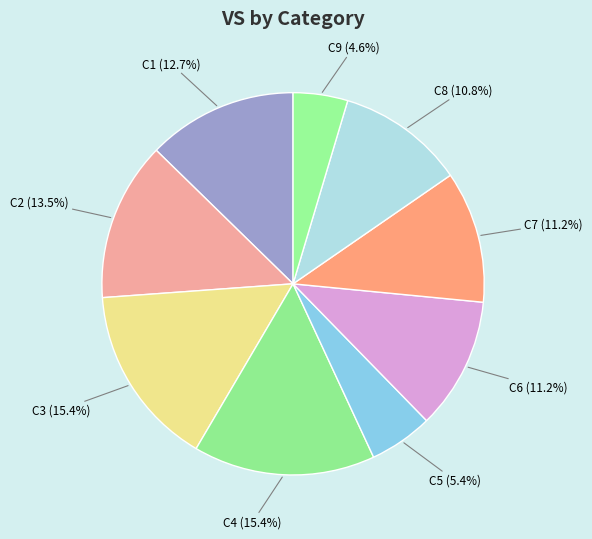

What is the total percentage of C4 and C9?

20.0%